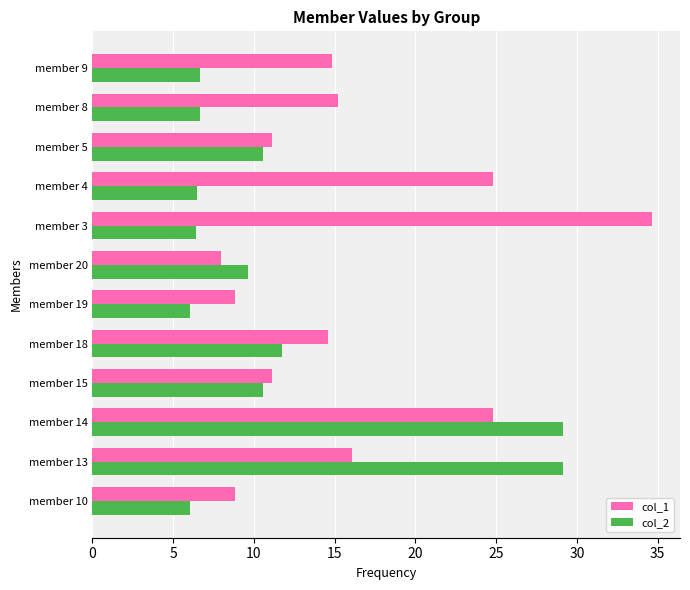

Rank the series by their maximum value, from lowest to highest.

col_2, col_1